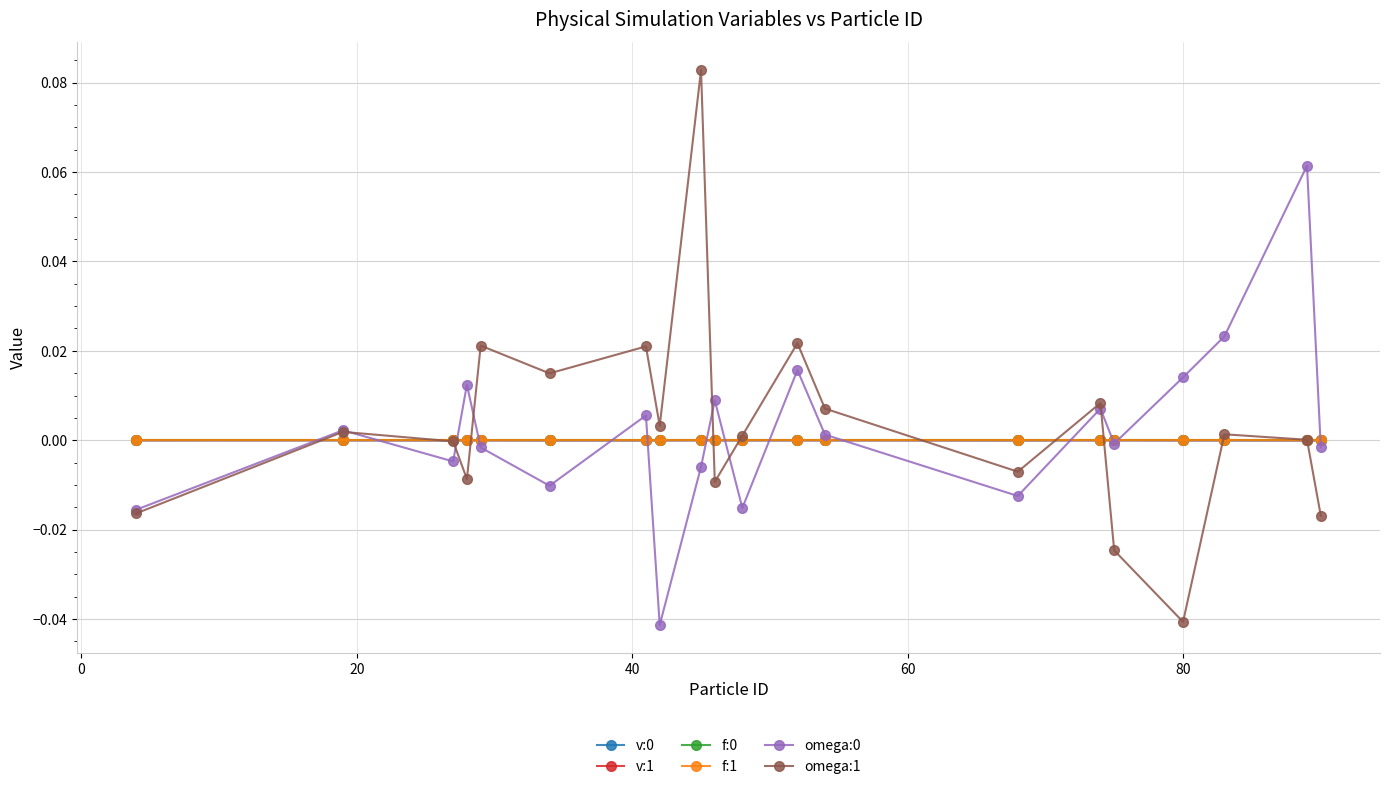

True or false: omega:0 has more than 2 interior local peaks.

True